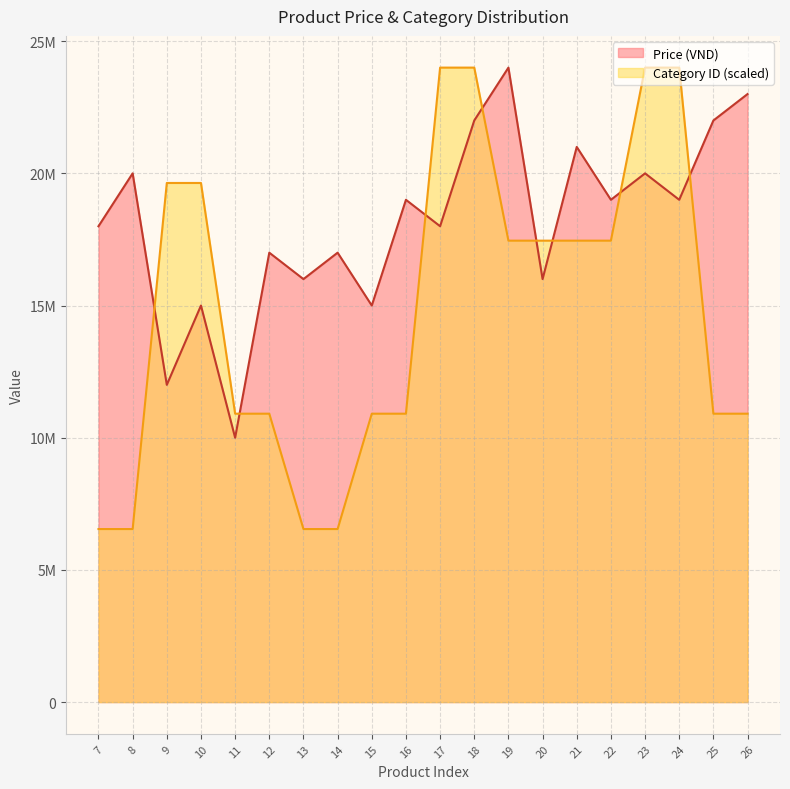

True or false: Price (VND) has a value of 22315858.6 at 12.

False